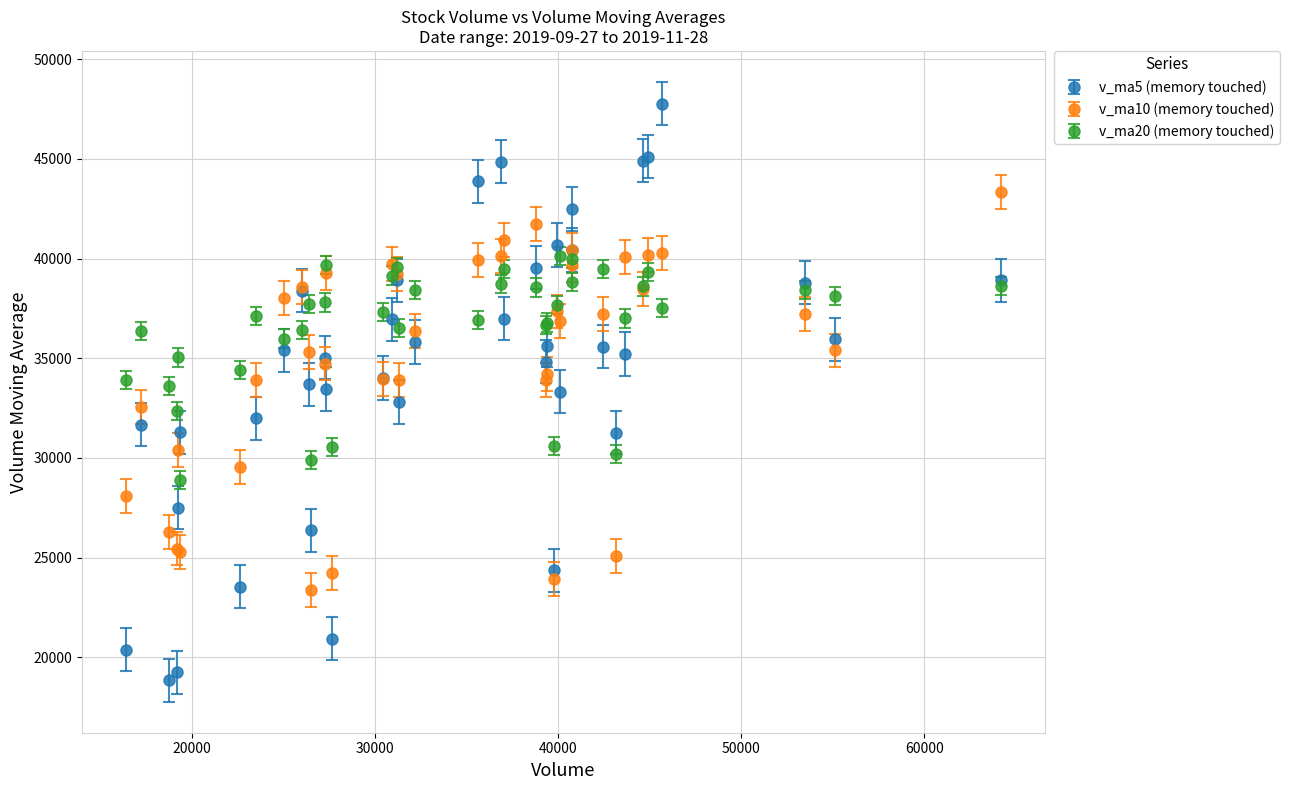

Which series has the largest range (max minus min)?

v_ma5 (memory touched)